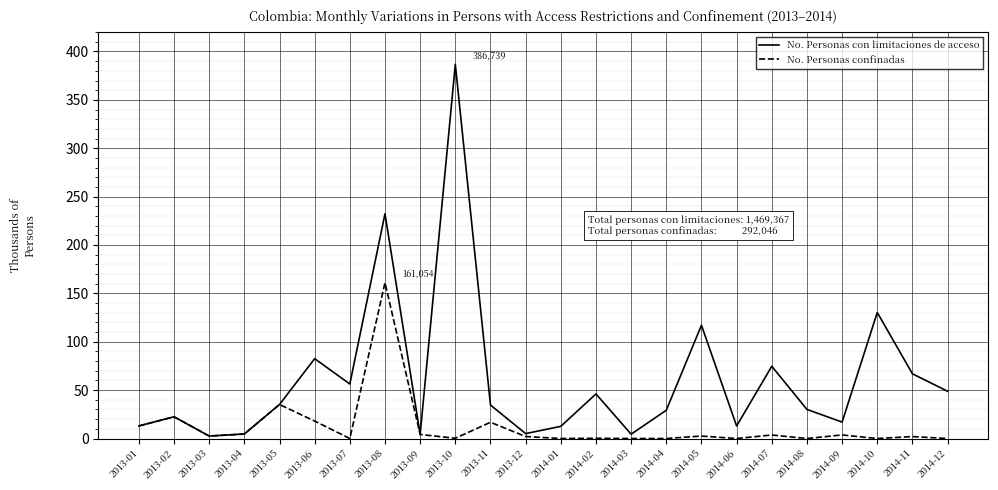

What position from the left is 2014-06?

18